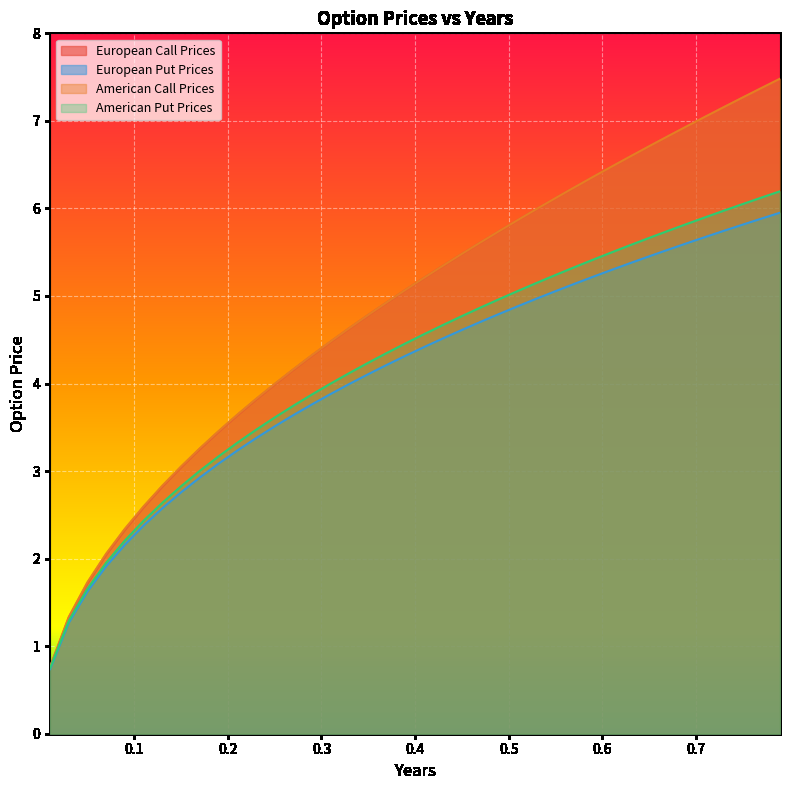

Which series has the widest spread of values?

European Call Prices